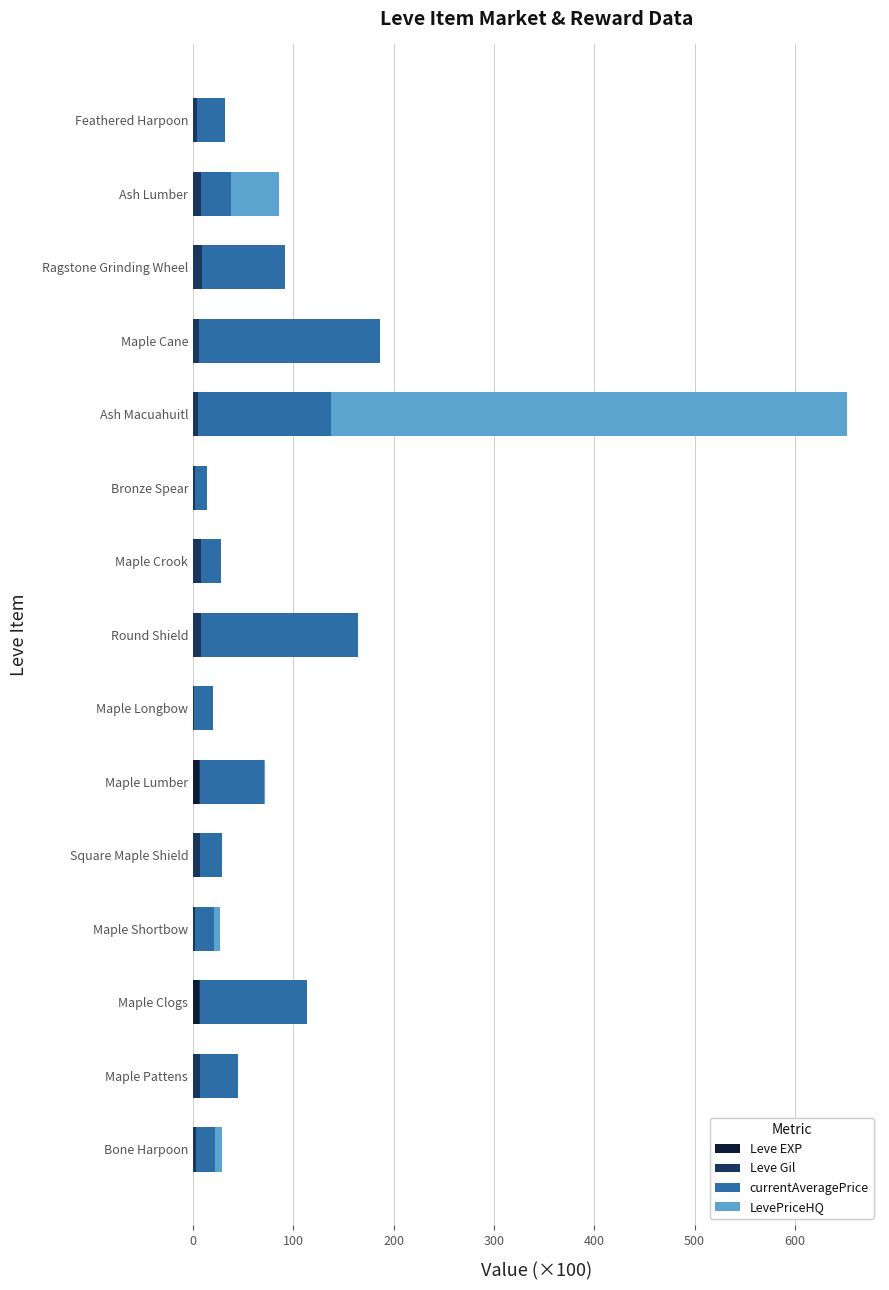

At which category is the sum across all series the highest?

Ash Macuahuitl